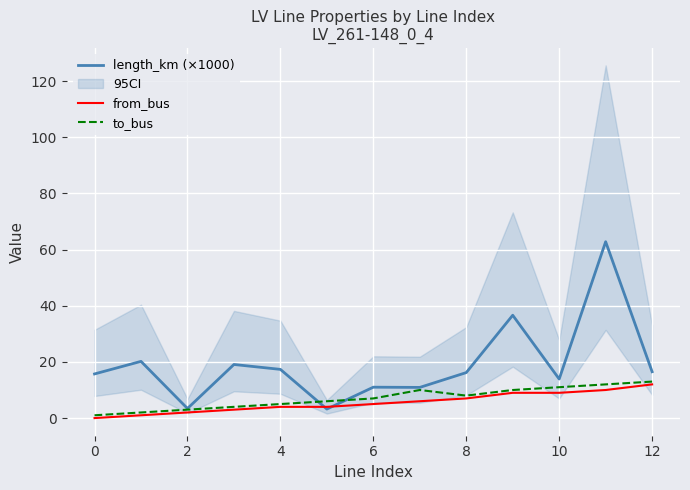

True or false: to_bus and from_bus intersect in this chart.

False